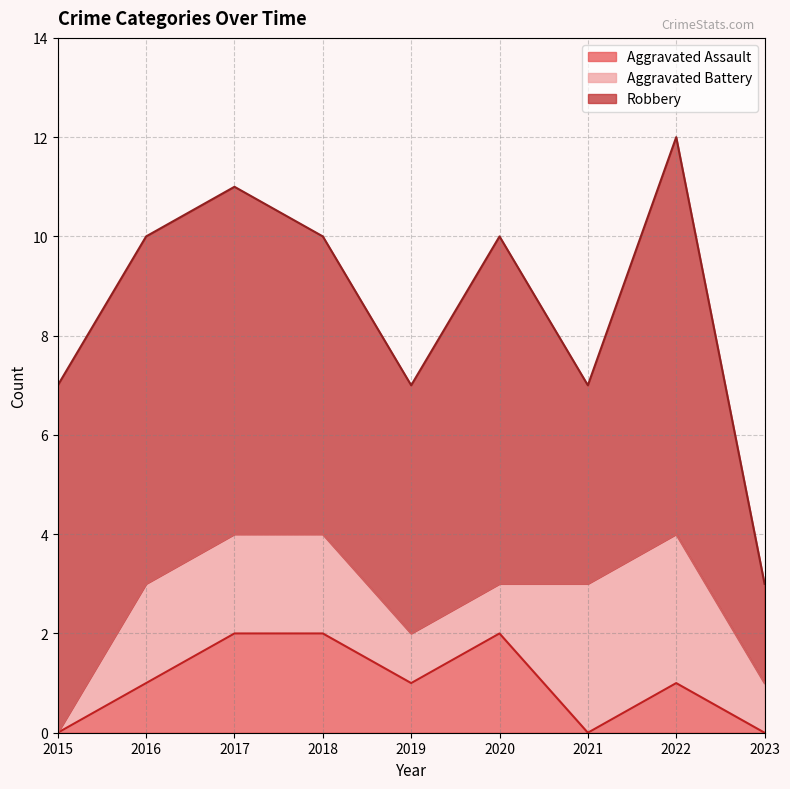

List the series in order of their peak value, highest first.

Robbery, Aggravated Battery, Aggravated Assault